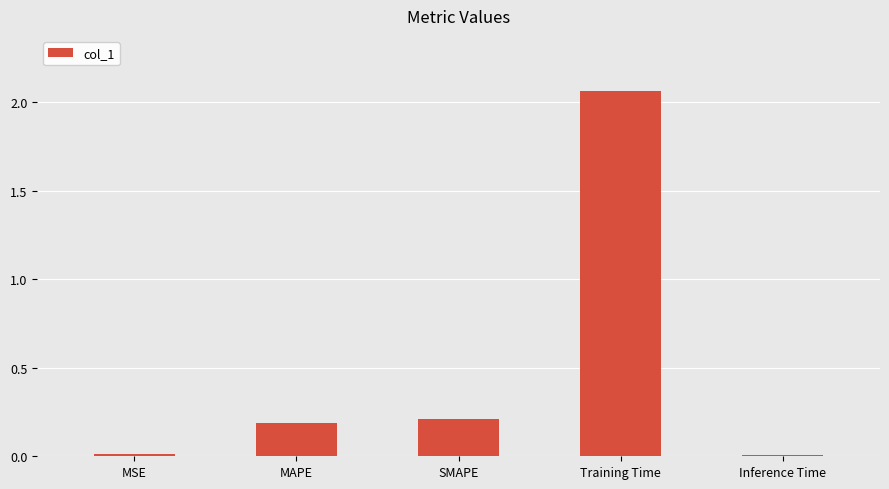

Between MAPE and SMAPE, which is larger?

SMAPE